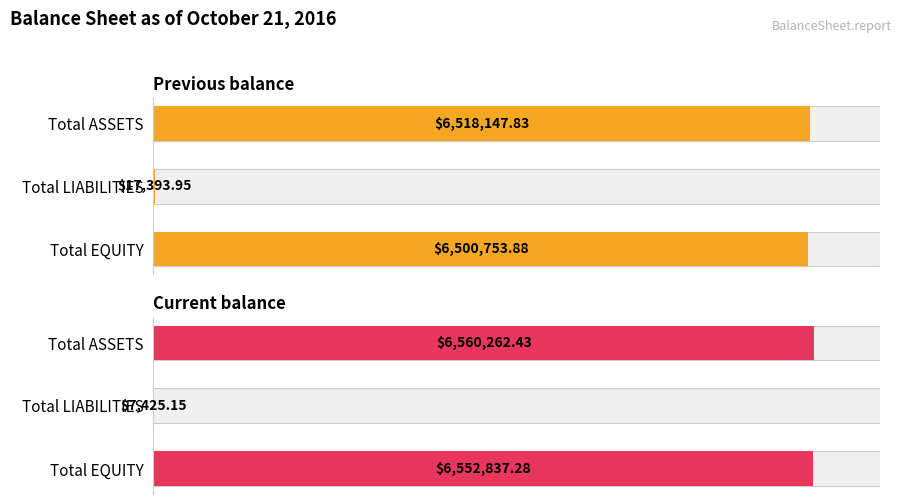

What is the approximate value of Previous balance at Total ASSETS?

6518147.8